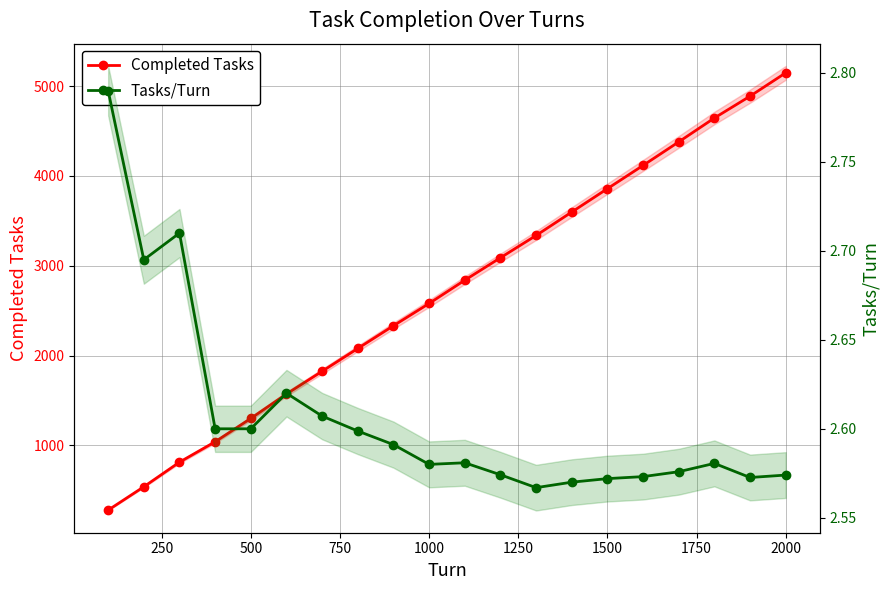

Rank the series by their maximum value, from lowest to highest.

Tasks/Turn, Completed Tasks